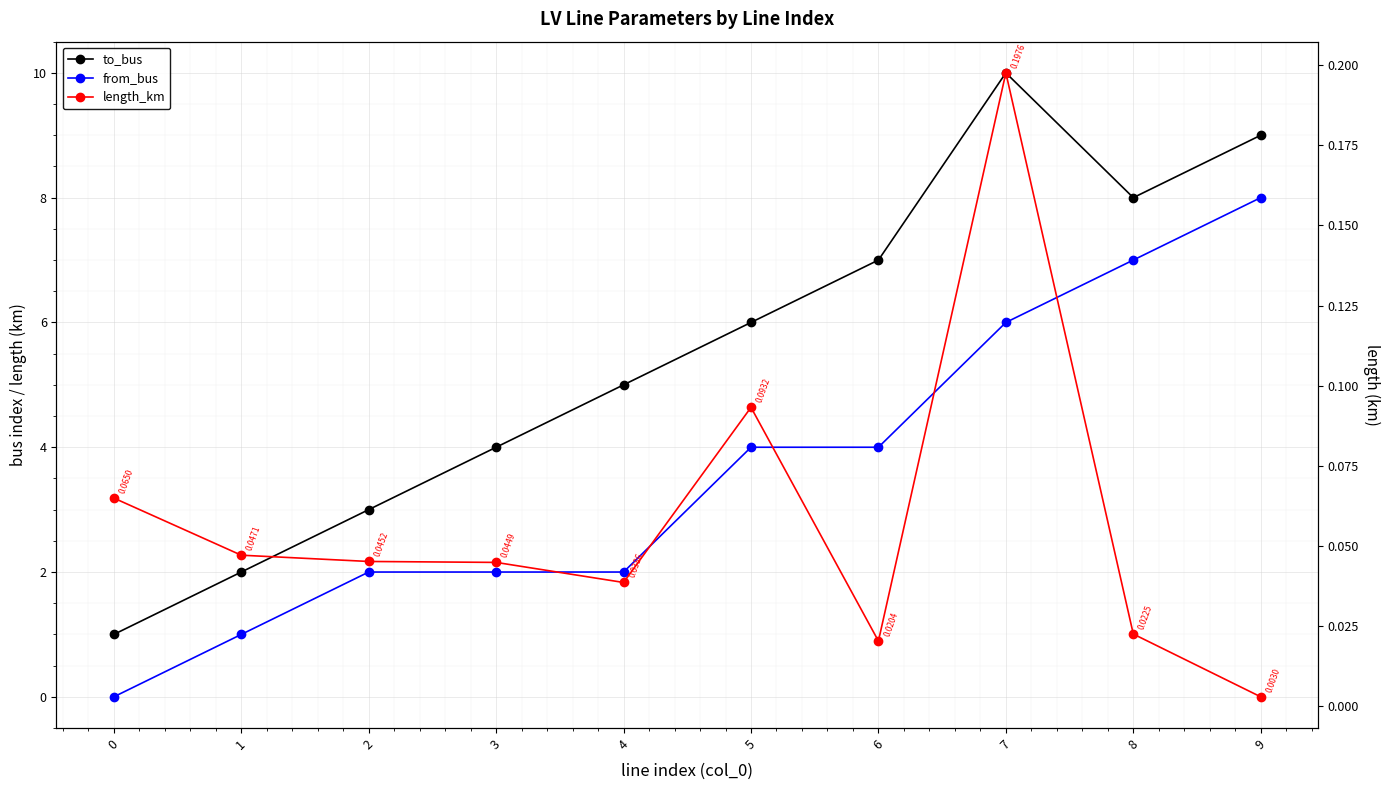

How many interior local valleys does the length_km series have?

2